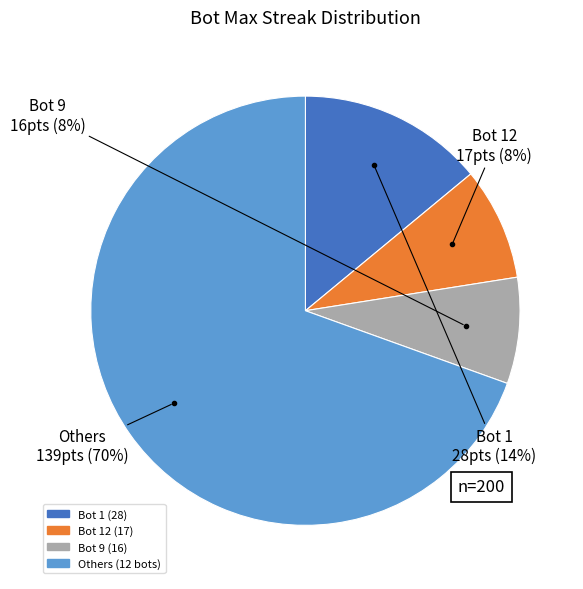

Is there a majority slice in this chart?

Yes